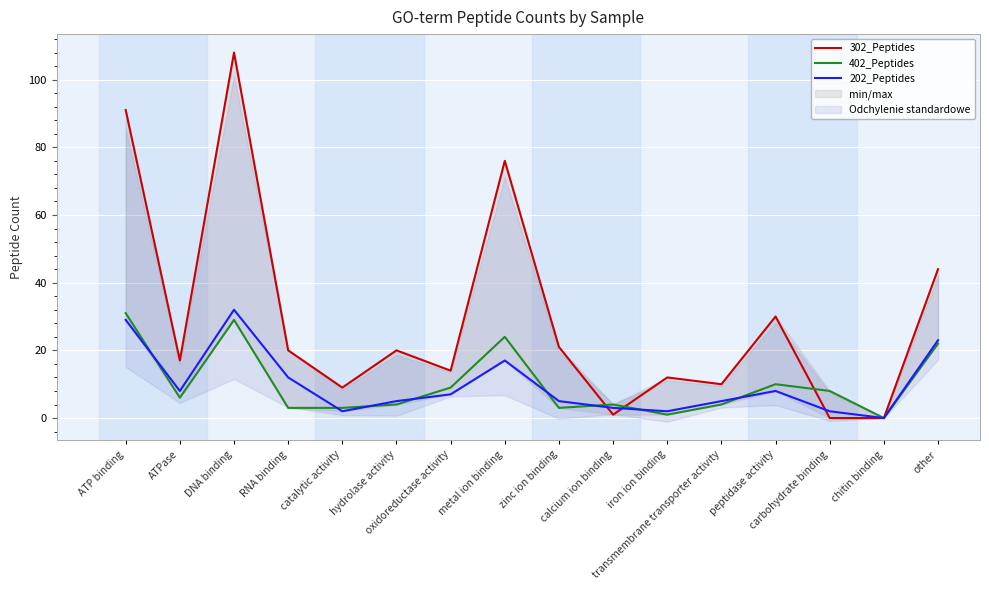

What is the maximum value shown in the chart?

108